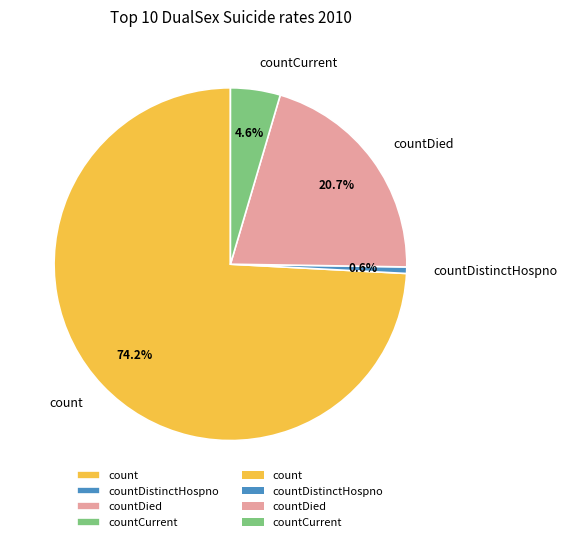

To the nearest percent, what is the difference between the largest and smallest slice percentages?

74%